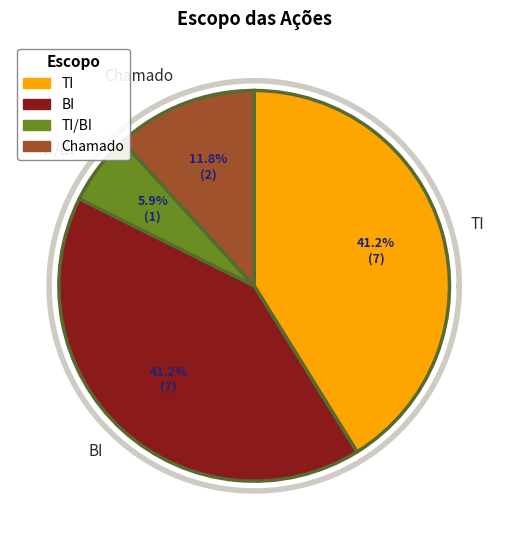

The Chamado slice represents 19% of the pie. True or false?

False